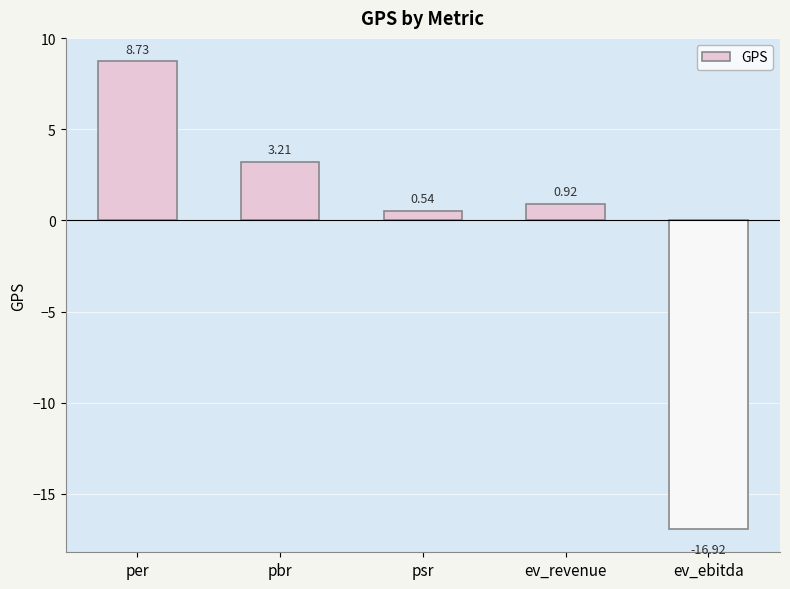

What is the difference between the values at ev_revenue and psr?

0.4